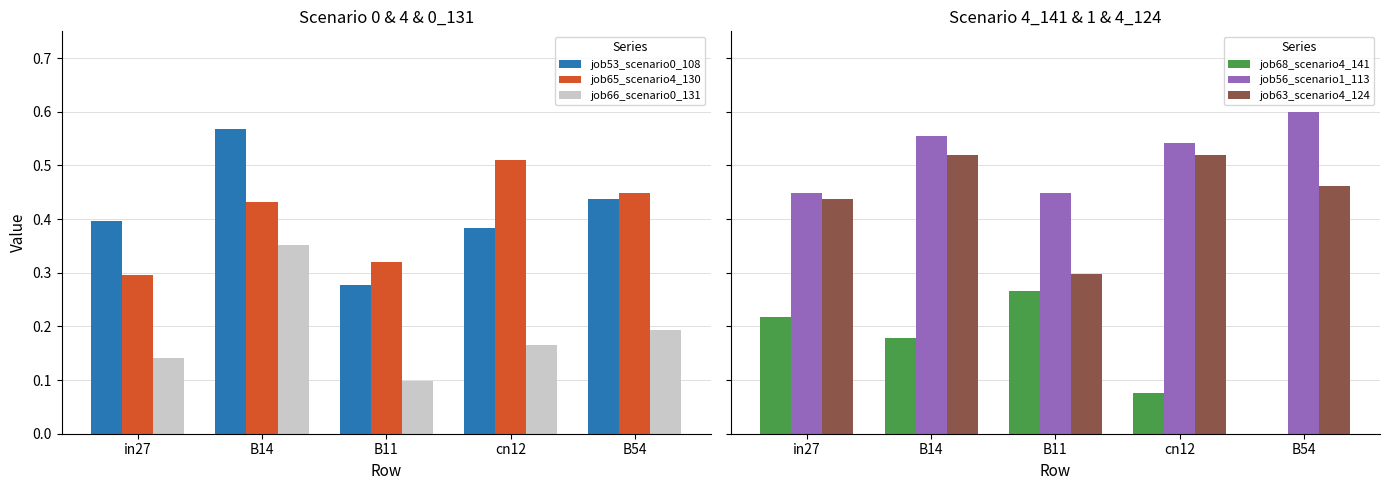

What is the label of the 5th bar from the left?

B54